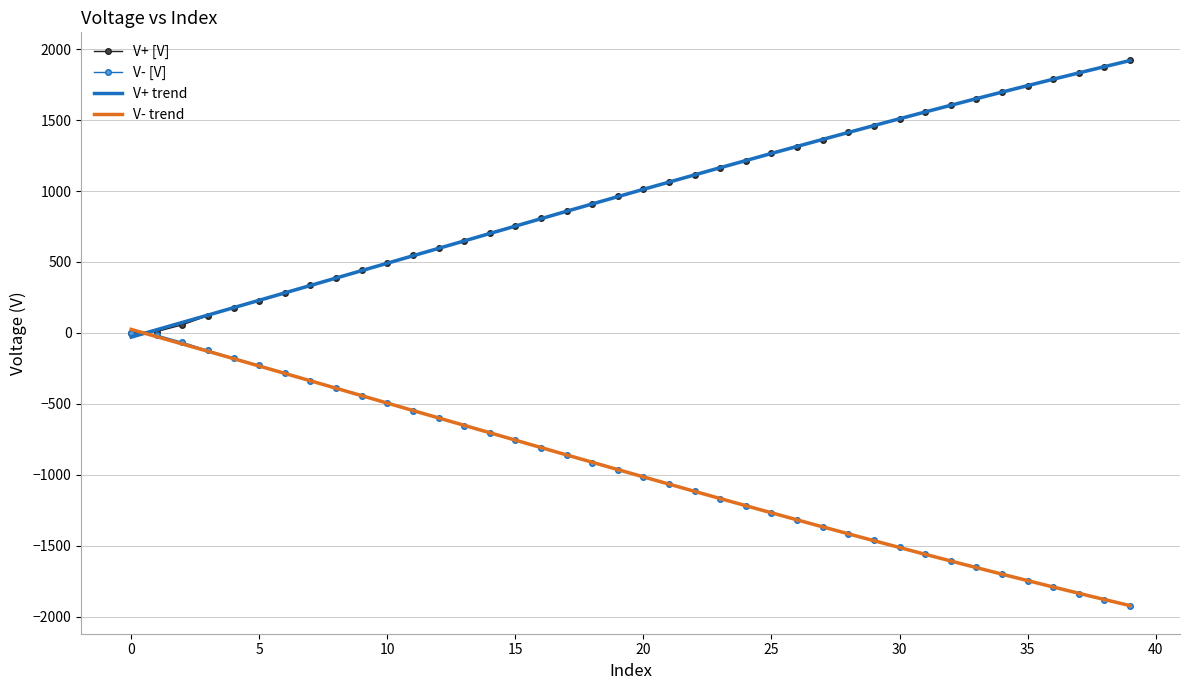

True or false: V+ [V] has a value of 1743.2 at 35.

True